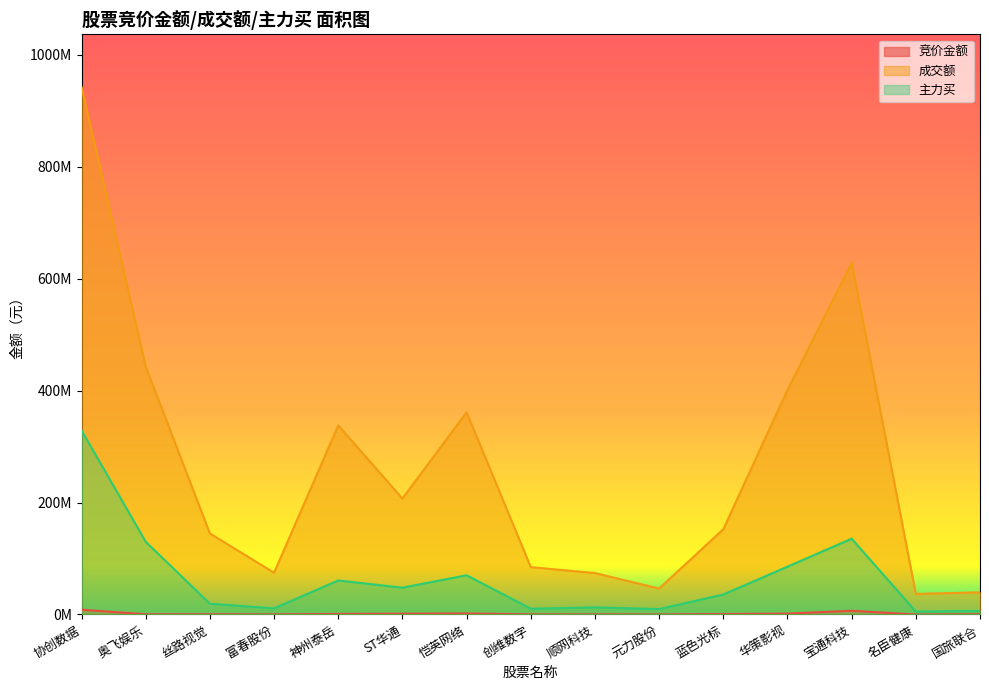

Rank the series at 协创数据 from lowest to highest value.

竞价金额, 主力买, 成交额